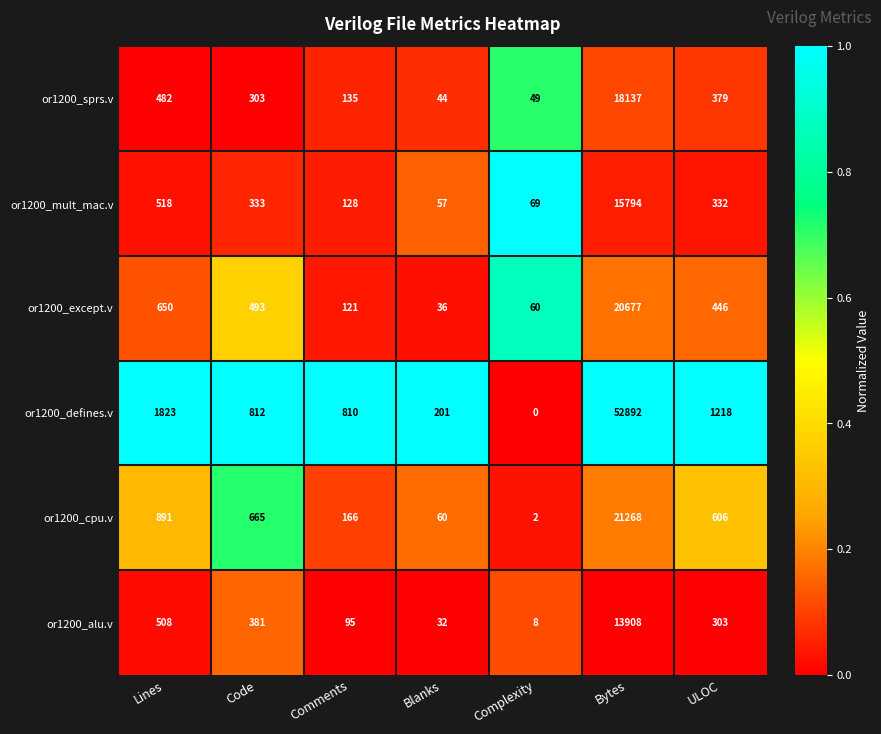

What is the difference between the maximum and minimum values in the or1200_sprs.v series?

18093